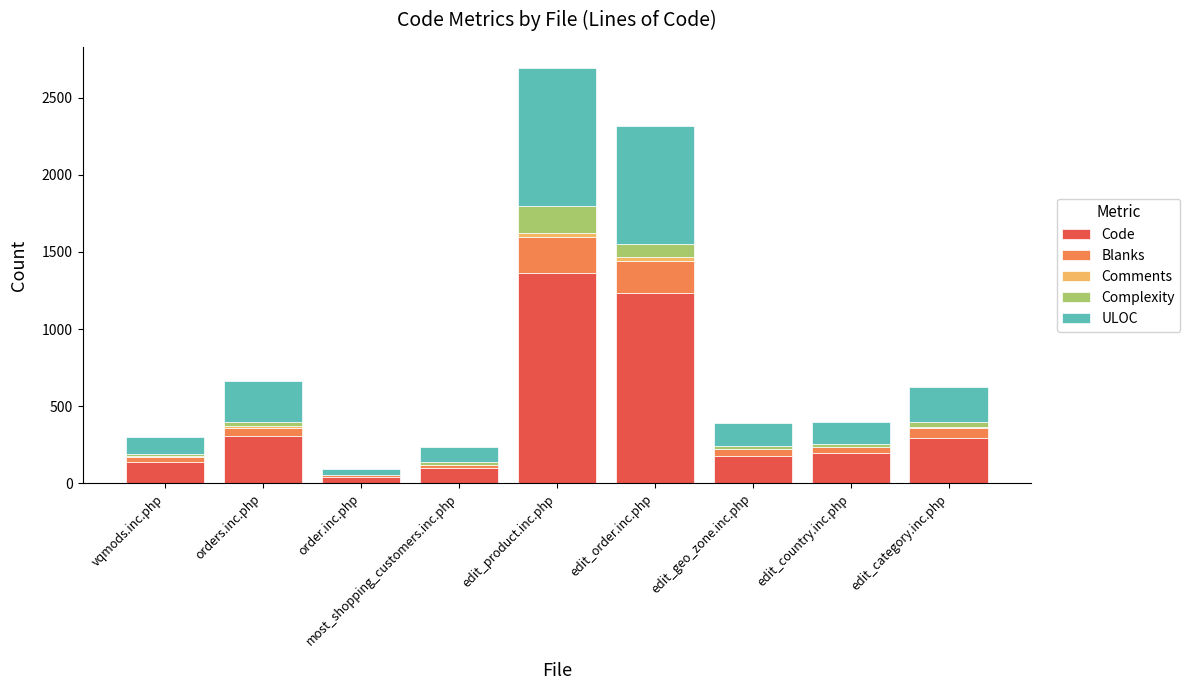

Rank the categories by Complexity value from highest to lowest.

edit_product.inc.php, edit_order.inc.php, edit_category.inc.php, orders.inc.php, edit_geo_zone.inc.php, edit_country.inc.php, vqmods.inc.php, most_shopping_customers.inc.php, order.inc.php